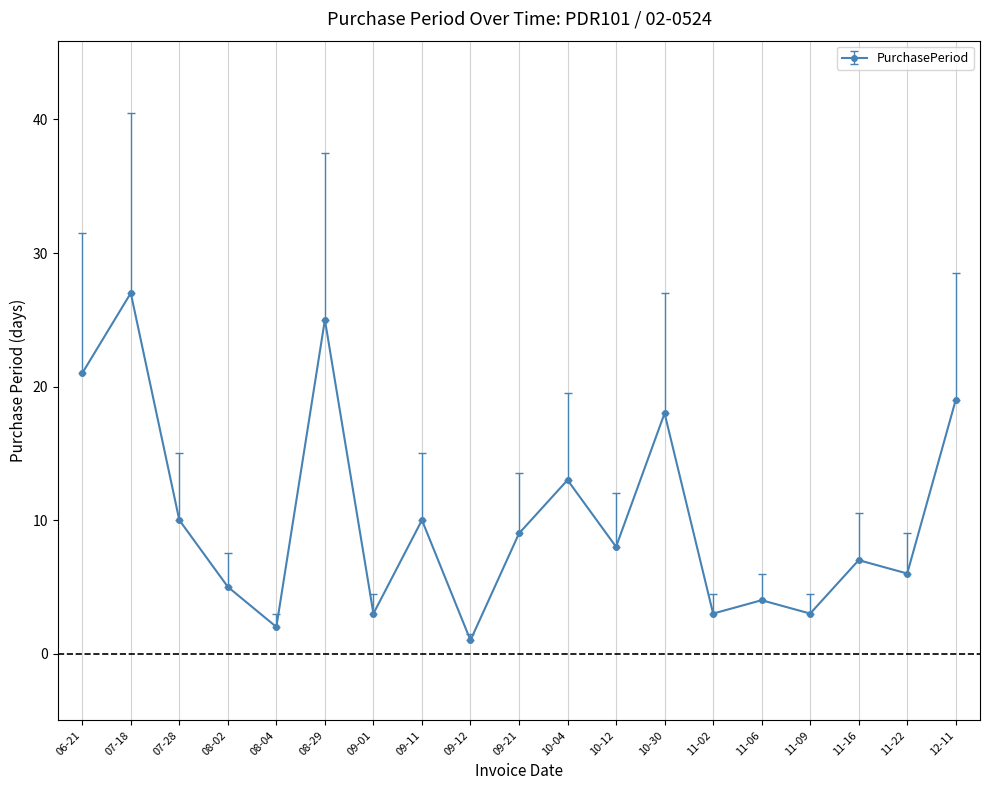

Reading left to right, transcribe all the data shown in this chart.

06-21=21	07-18=27	07-28=10	08-02=5	08-04=2	08-29=25	09-01=3	09-11=10	09-12=1	09-21=9	10-04=13	10-12=8	10-30=18	11-02=3	11-06=4	11-09=3	11-16=7	11-22=6	12-11=19